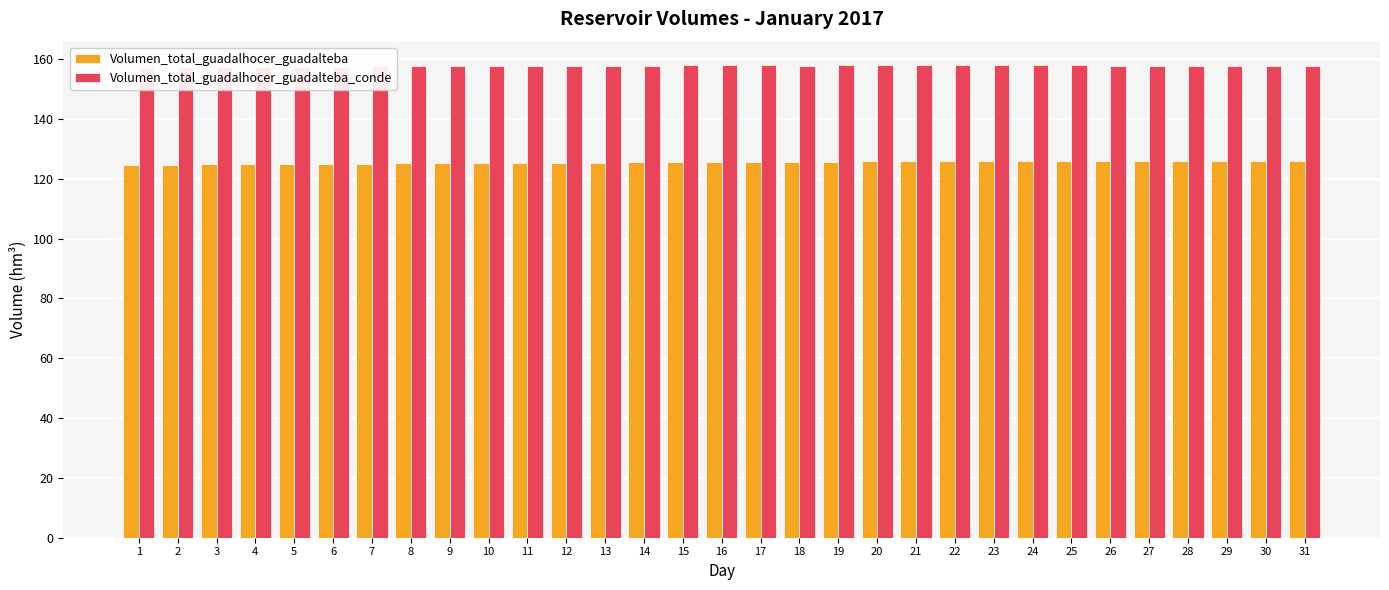

What is the difference between the second highest and second lowest values in the Volumen_total_guadalhocer_guadalteba_conde series?

0.7